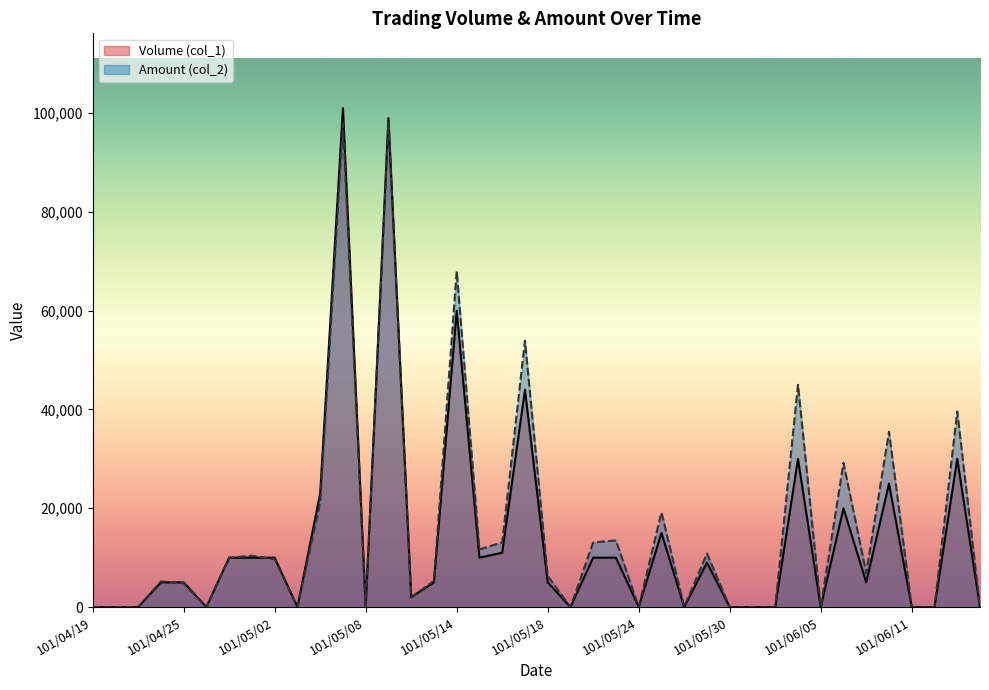

How many data points does each series have?

40